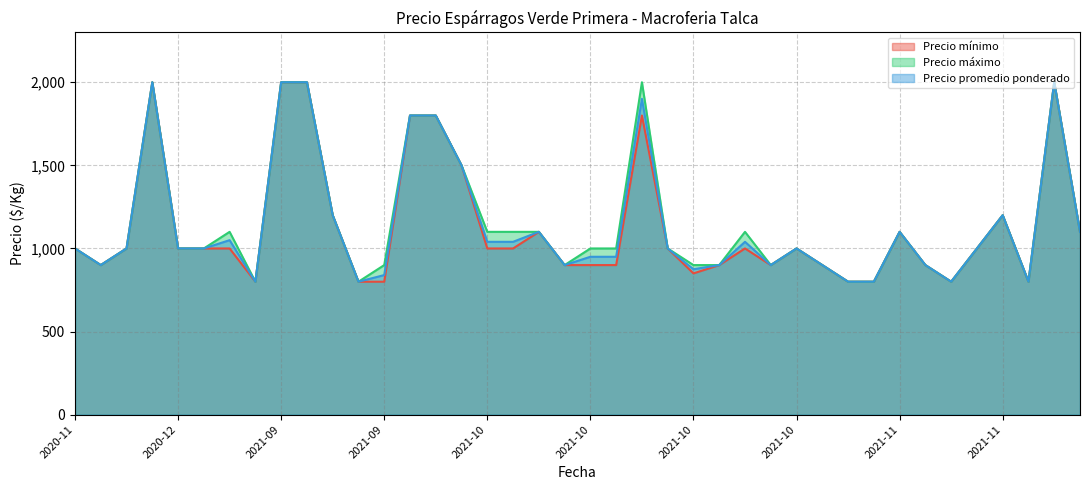

What is the difference between the Precio mínimo values at 2021-11-16 and 2021-11-19?

1000